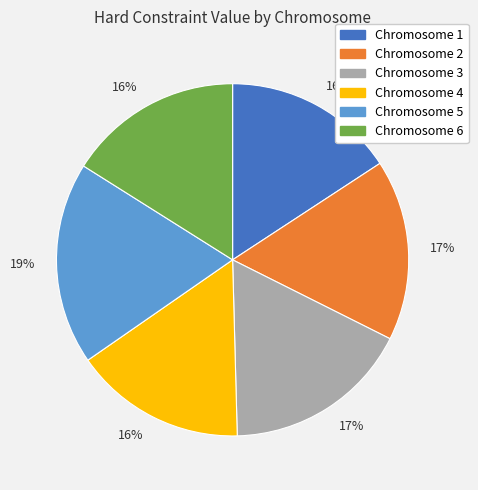

Does any single category account for the majority?

No